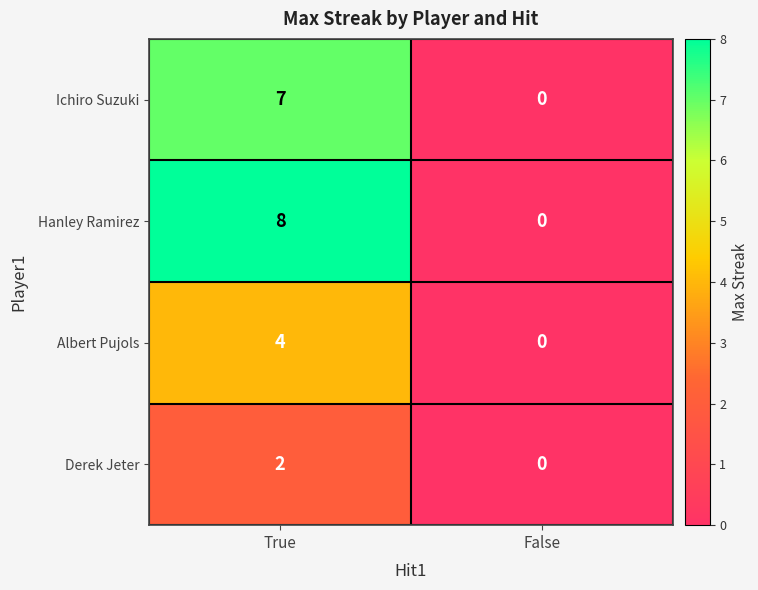

Which series has the largest range (max minus min)?

Hanley Ramirez